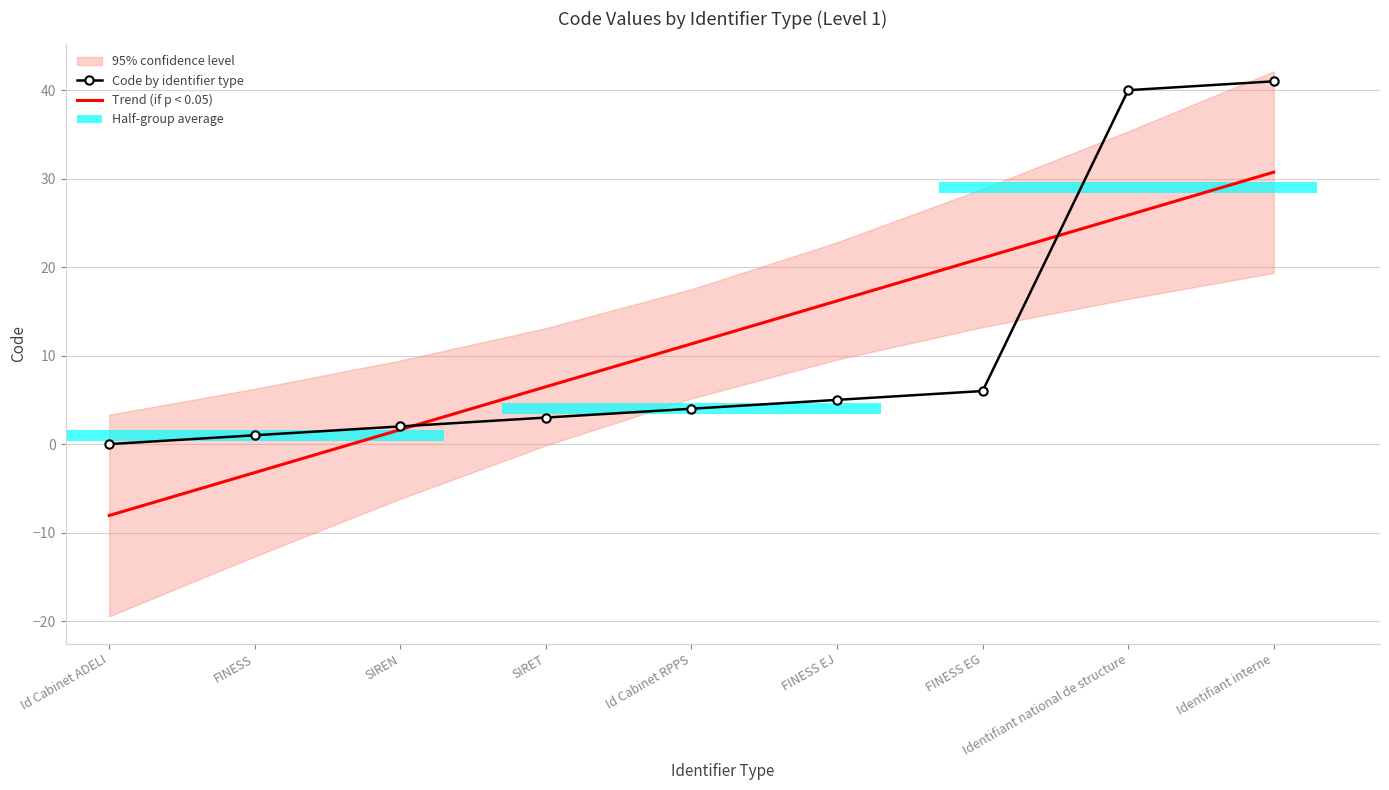

List the series in order of their overall mean, lowest first.

Code by identifier type, Trend (if p < 0.05)